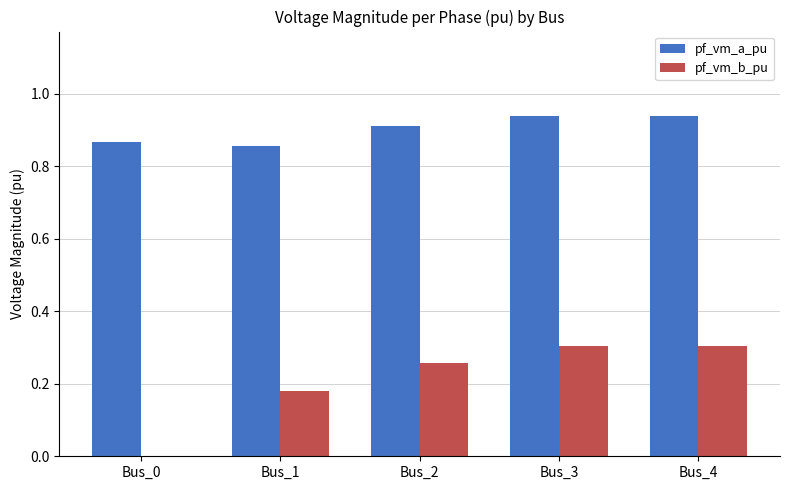

Is it true that pf_vm_b_pu equals 0.3 at Bus_3?

True